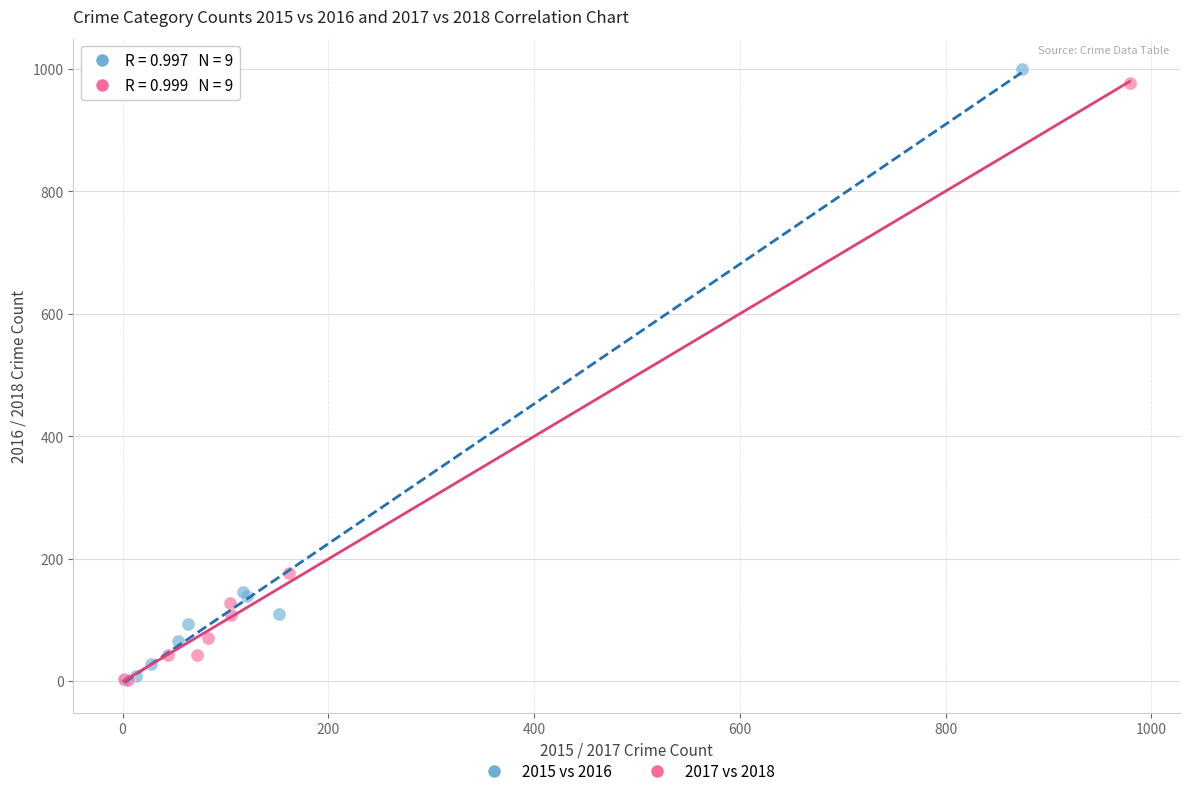

Which series has the widest spread of Y values?

2015 vs 2016